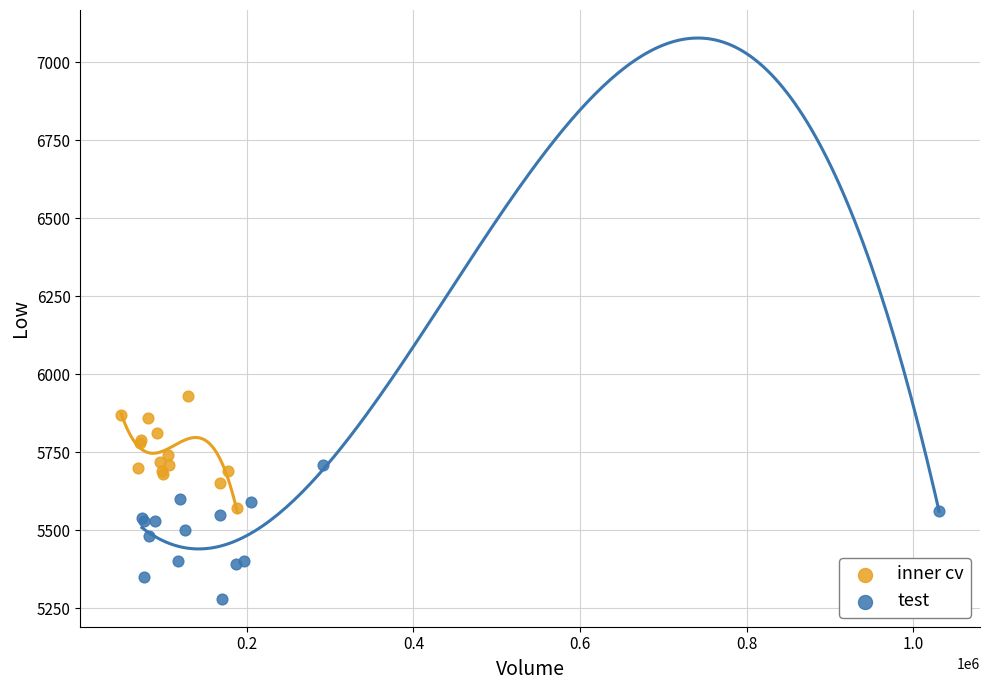

Which series reaches the minimum Y coordinate?

test